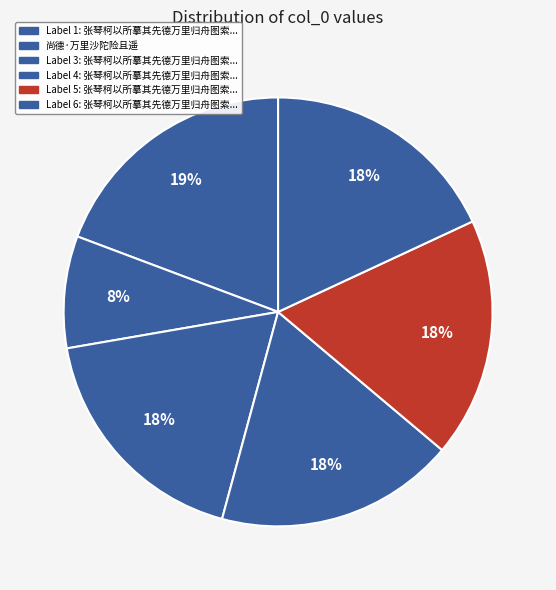

How many slices are in this pie chart?

6